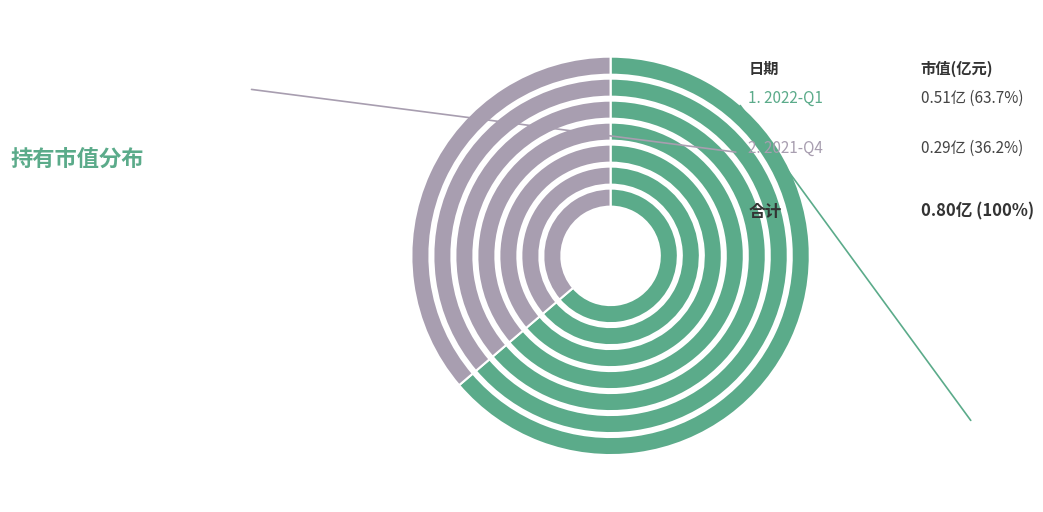

Which slice is the largest?

2022-Q1